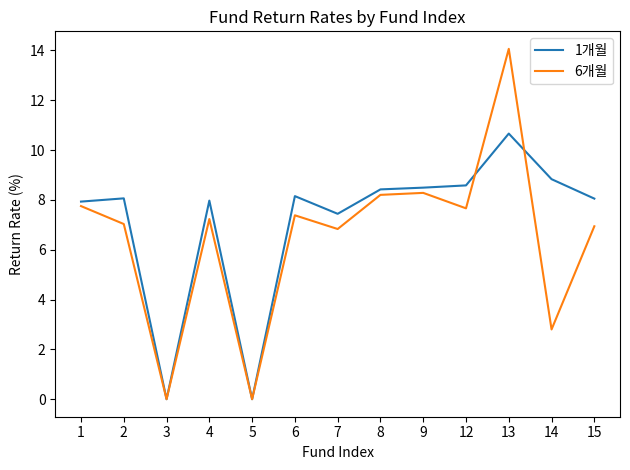

At which category does the chart reach its peak across all series?

13